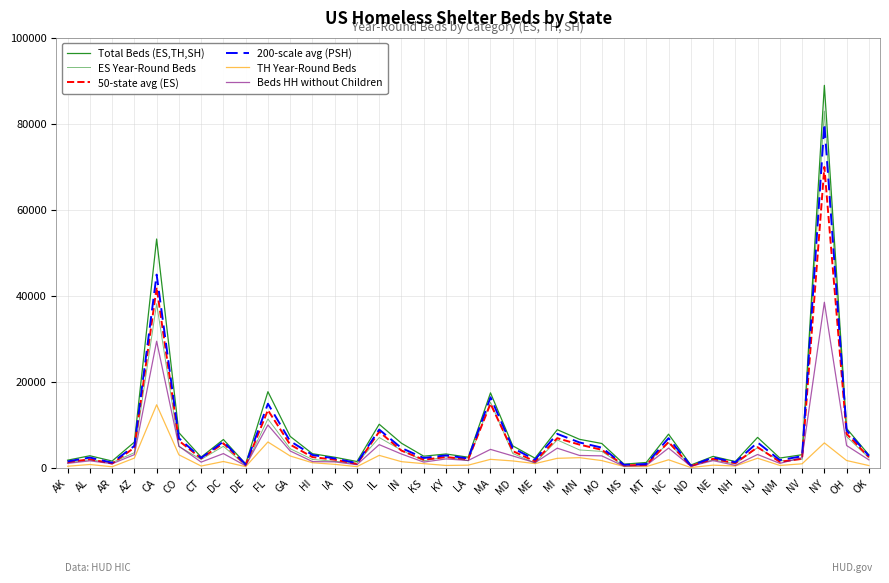

How many lines are shown in the chart?

6